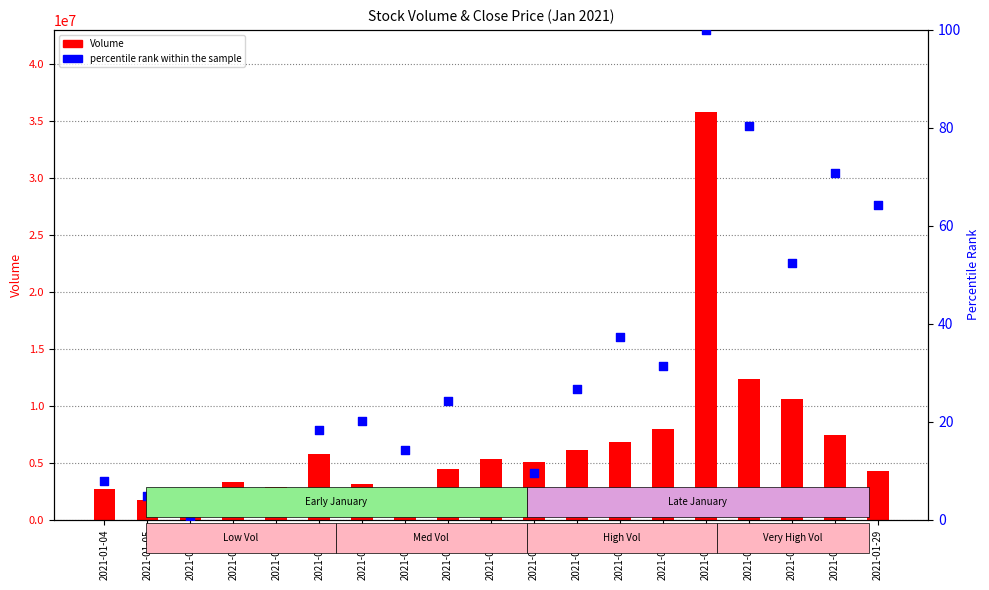

At which category is the sum across all series the highest?

2021-01-25